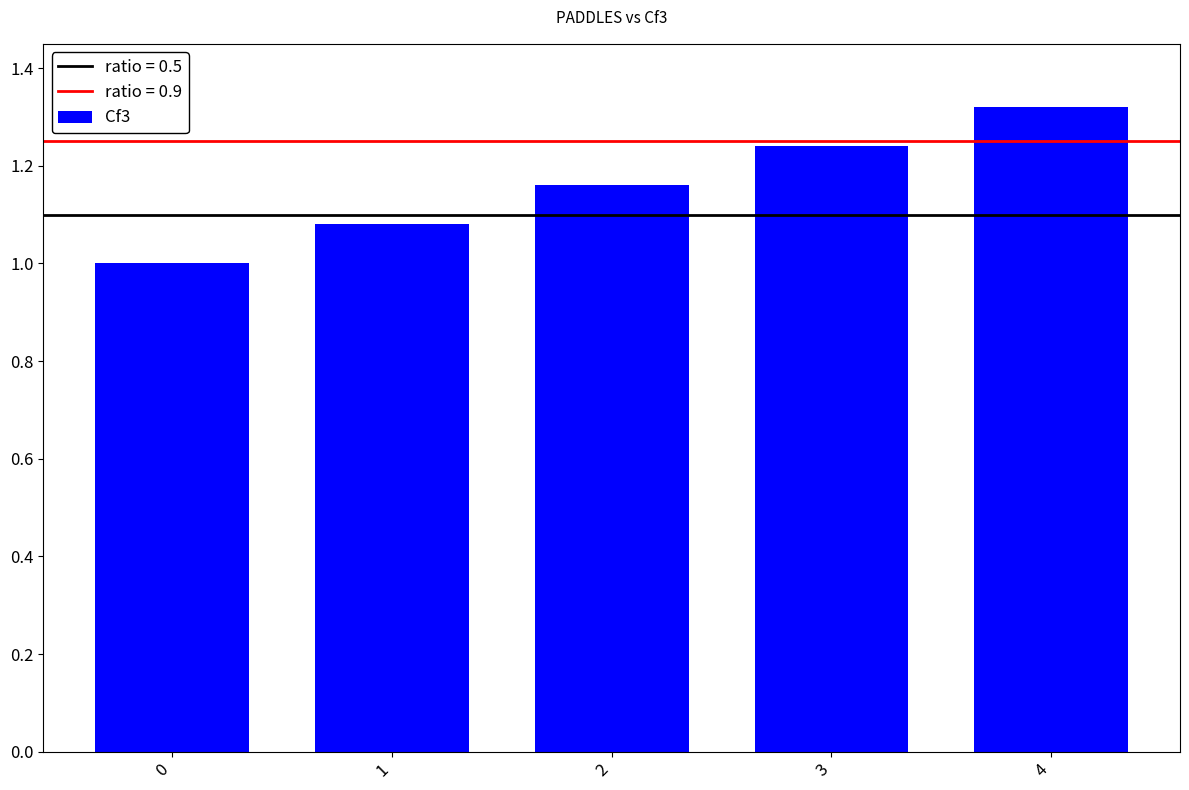

What is the change in value from 1 to 4?

+0.2